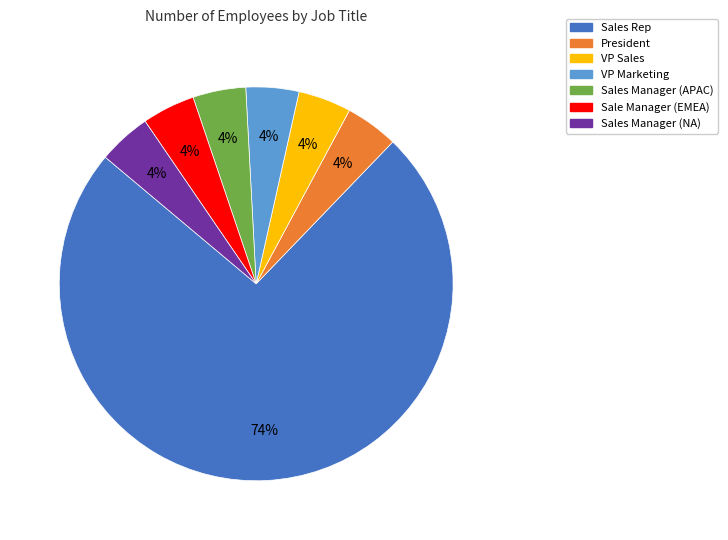

To the nearest percent, what is the average slice percentage?

14%